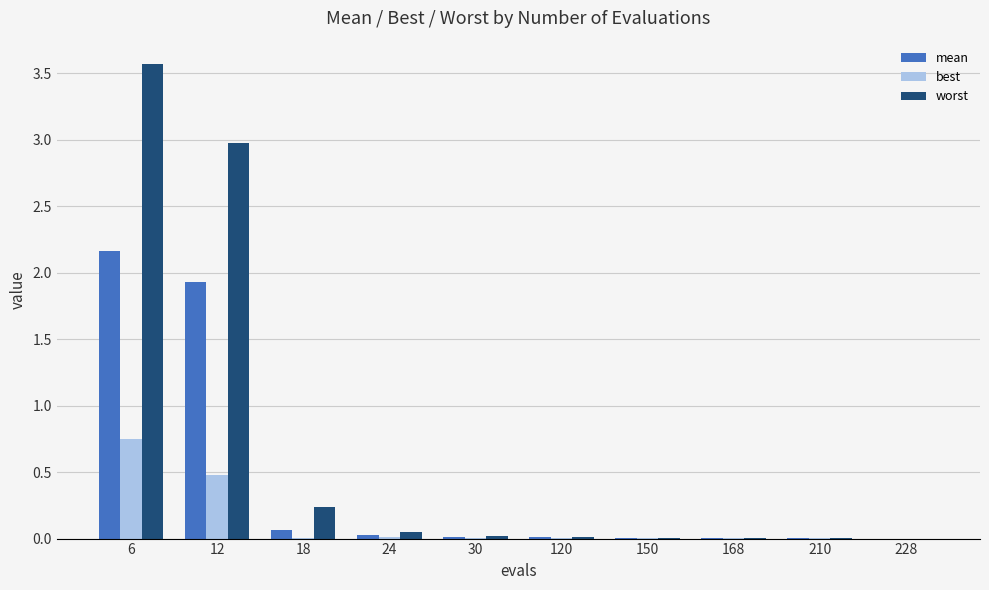

Is it true that worst equals 3.6 at 6?

True